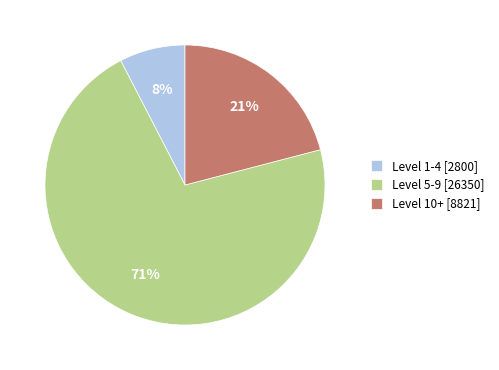

Is there a majority slice in this chart?

Yes